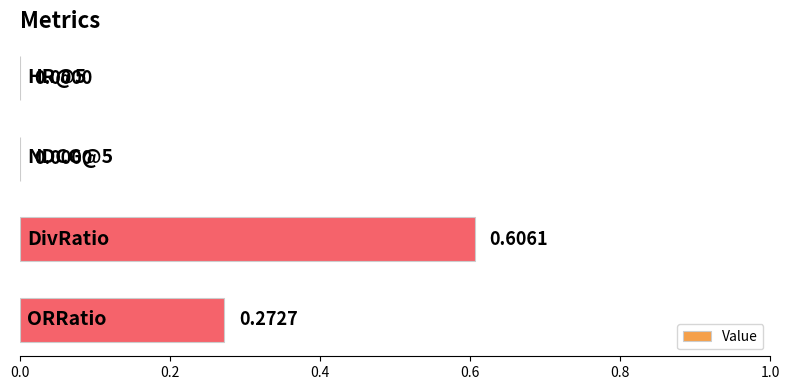

Are the bars horizontal?

Yes